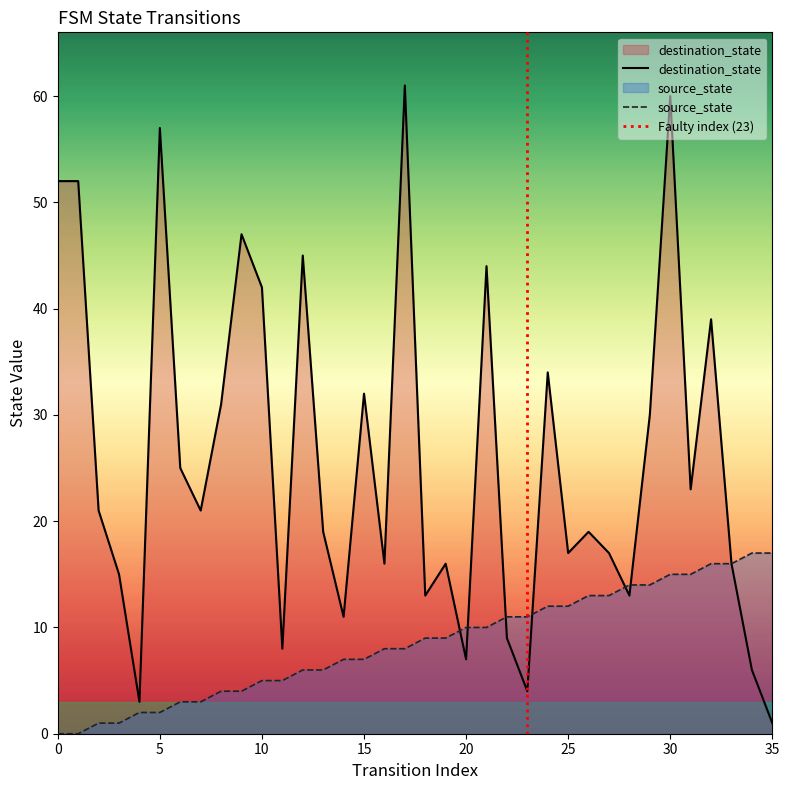

What is the difference between the highest and lowest values at 10?

37